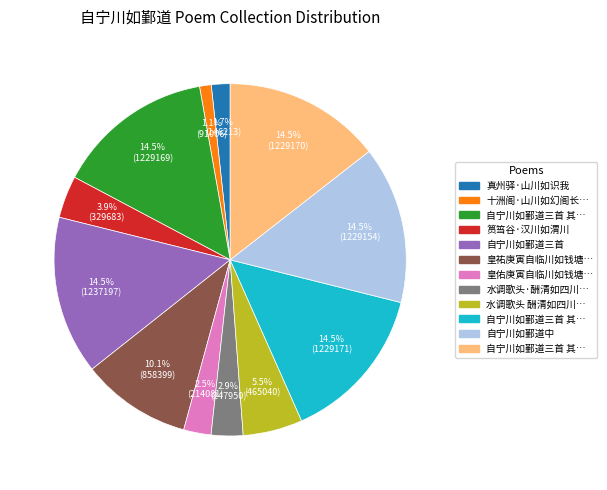

Is there any slice that represents more than half of the pie?

No